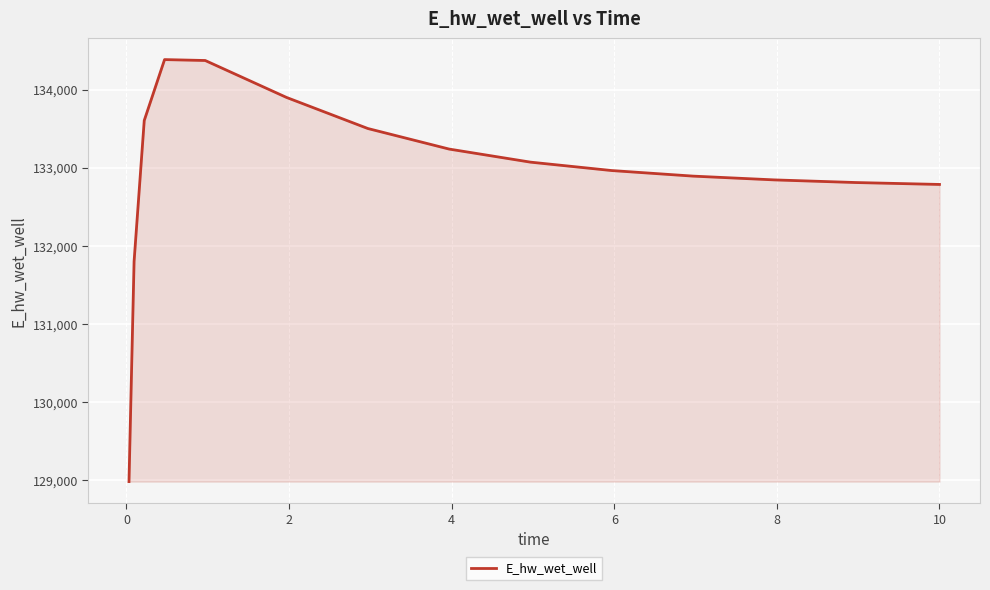

What is the minimum value shown in the chart?

128979.8